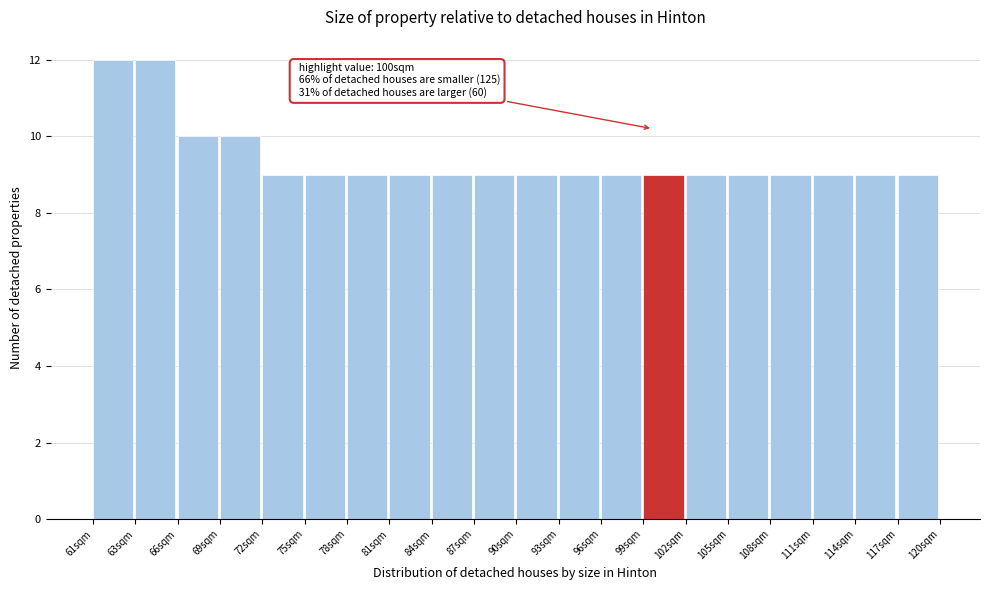

Reading left to right, list all the values displayed in this chart.

12	12	10	10	9	9	9	9	9	9	9	9	9	9	9	9	9	9	9	9